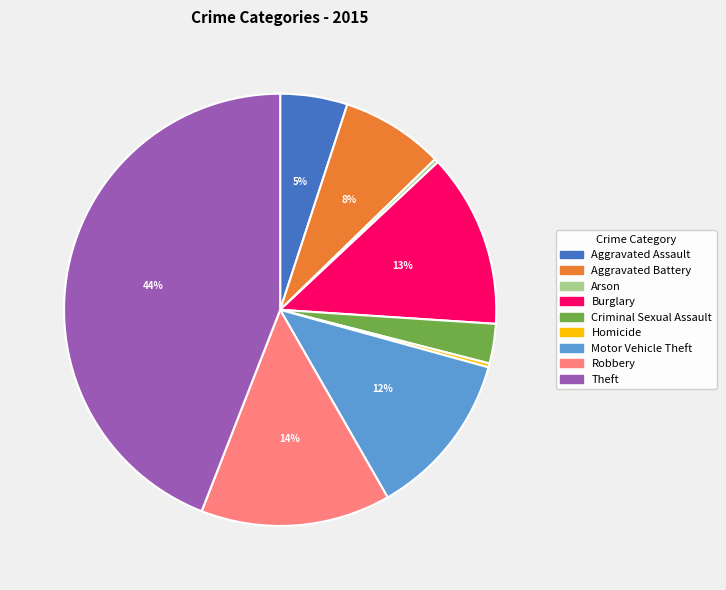

Combined, do Motor Vehicle Theft and Aggravated Battery account for over 50%?

No